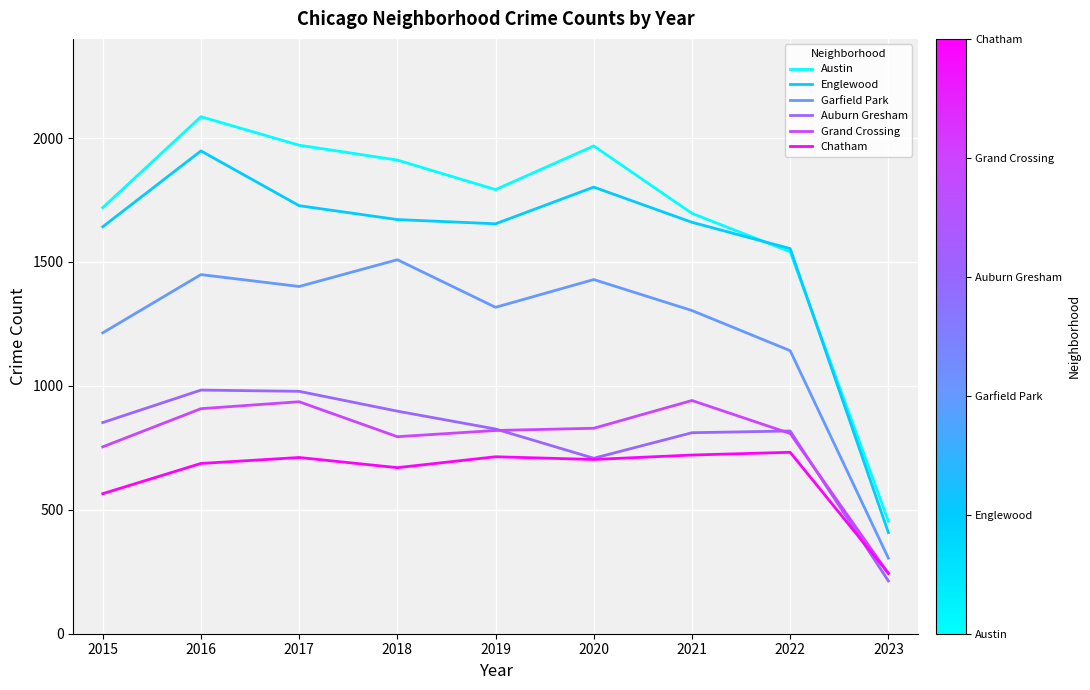

At which label does Englewood first exceed 1660?

2016